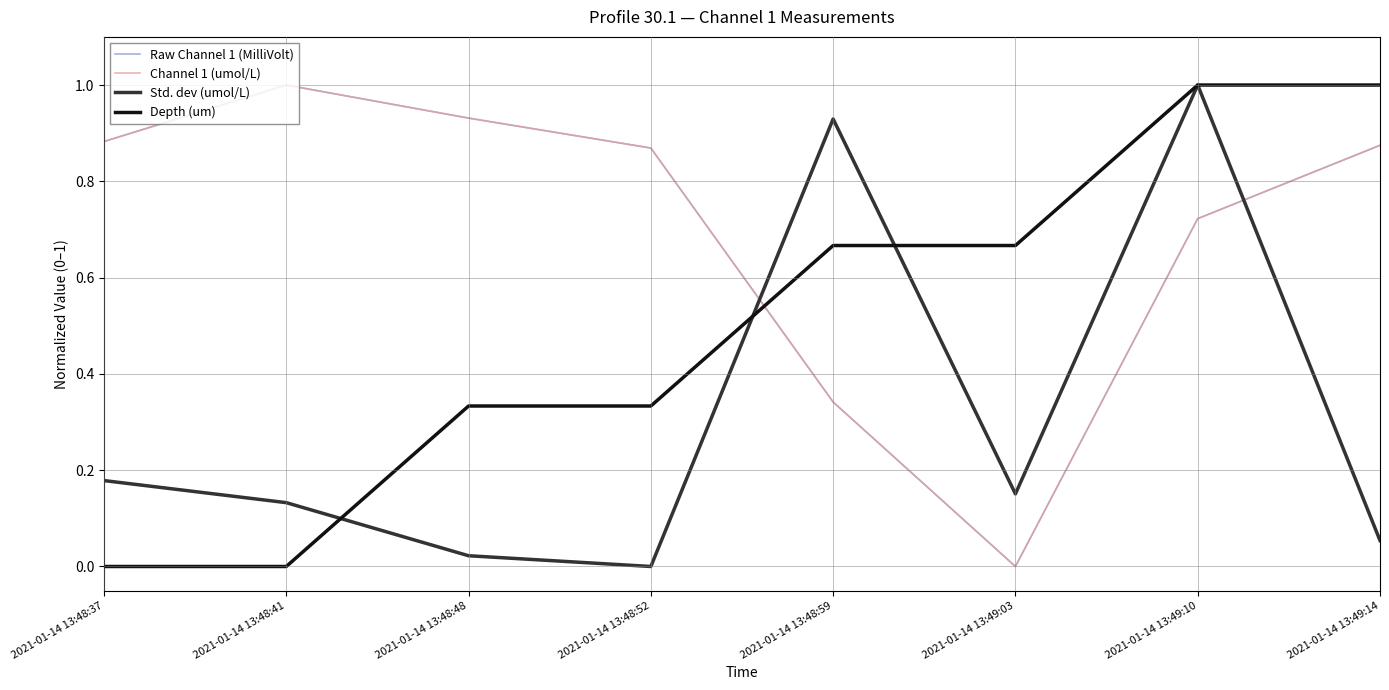

What position from the left is 2021-01-14 13:48:52?

4